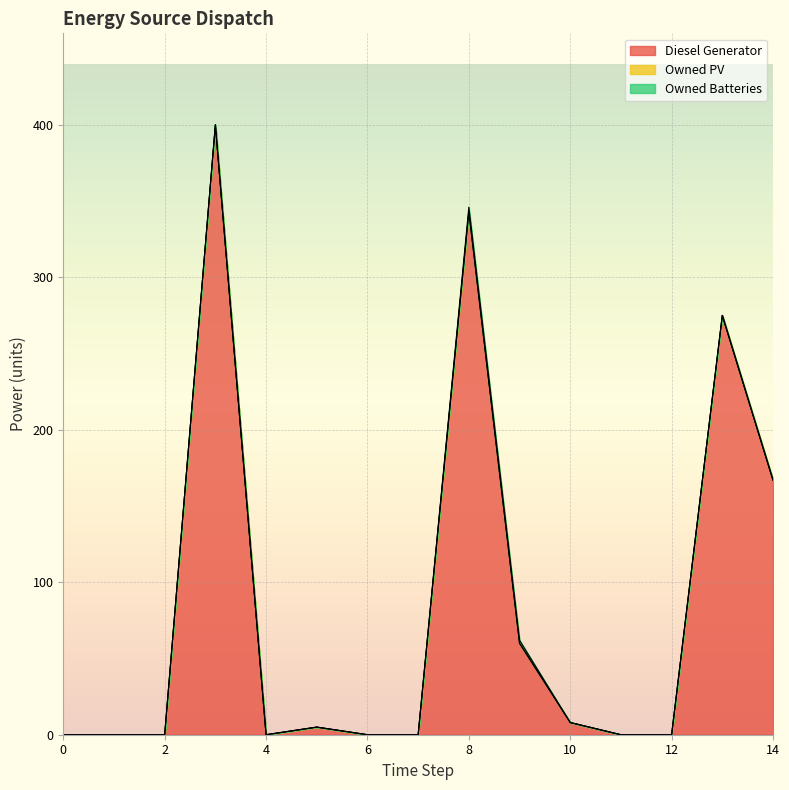

What is the average value of the Owned Batteries series?

0.3